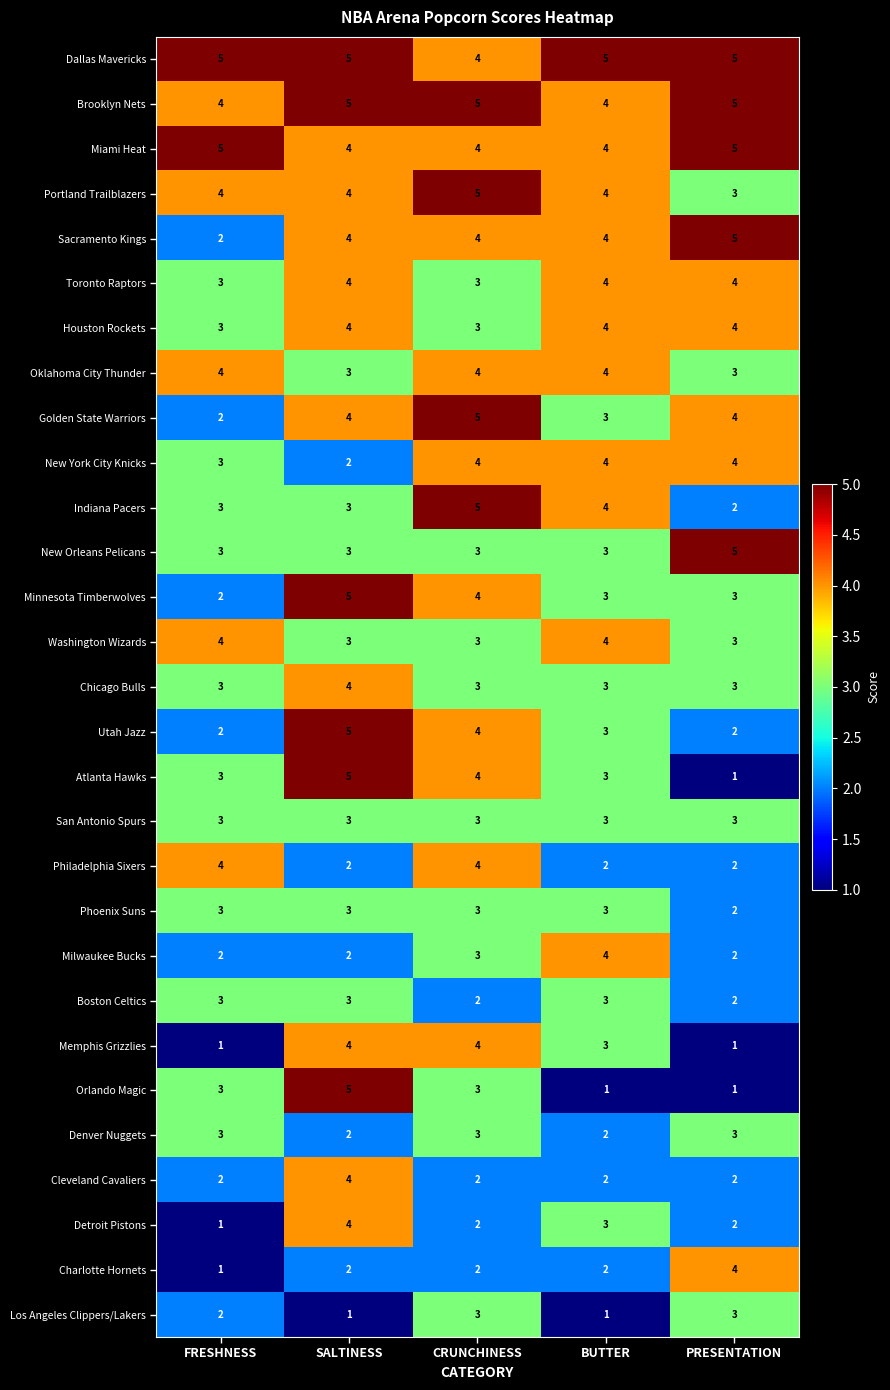

Where is Golden State Warriors nearest to the value 3?

BUTTER